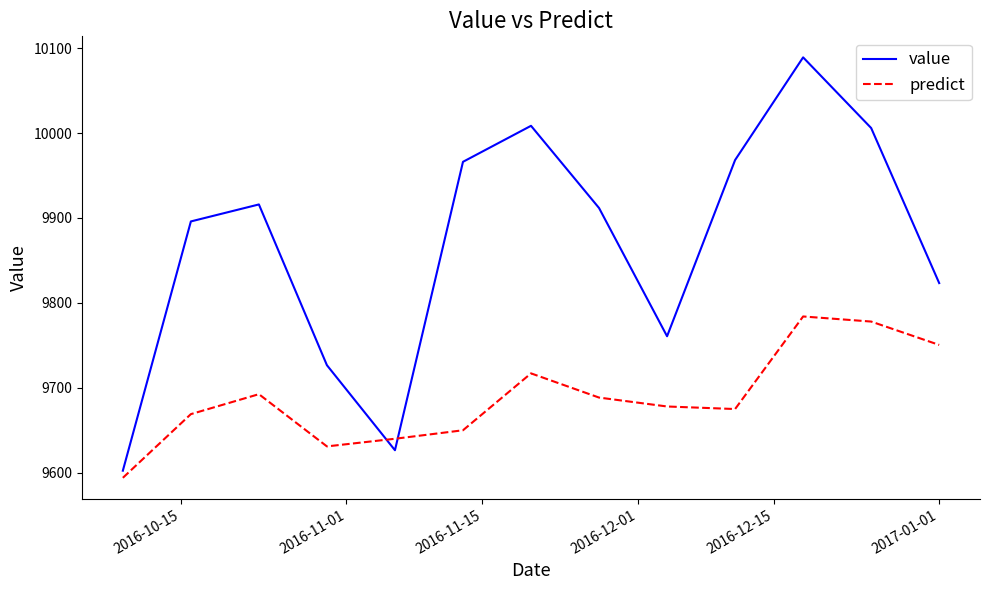

What are all the series names shown in the legend?

value, predict